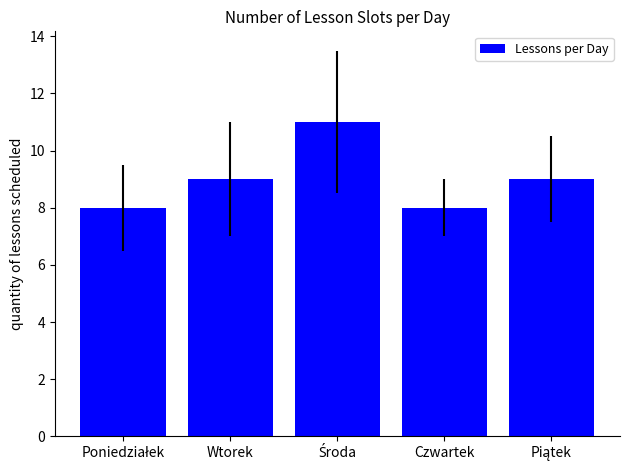

True or false: the data shows 8 at Czwartek.

True